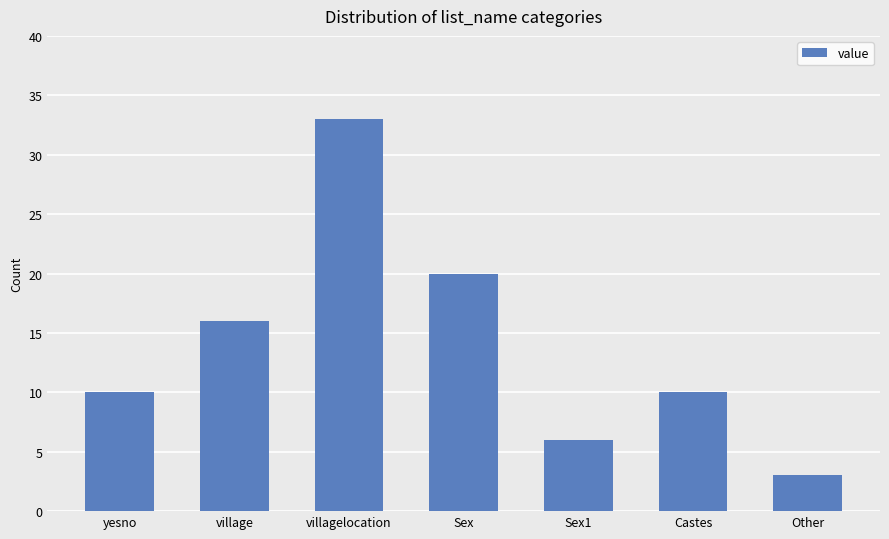

Between Sex1 and villagelocation, which is larger?

villagelocation